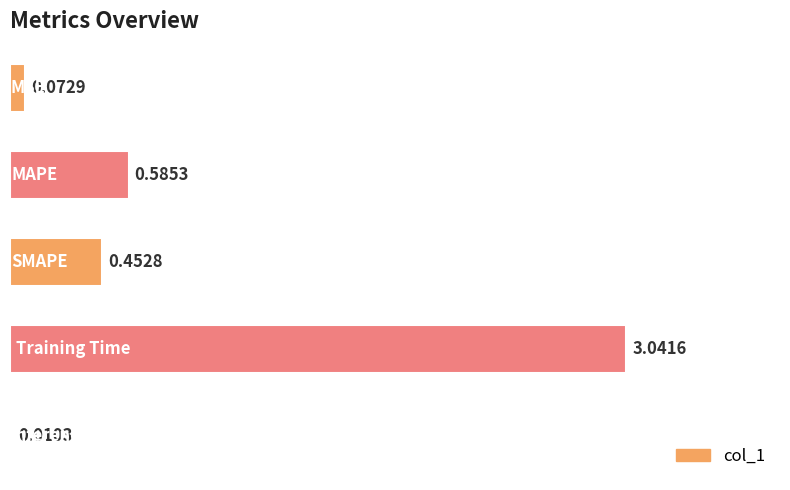

What is the greatest value displayed?

3.0